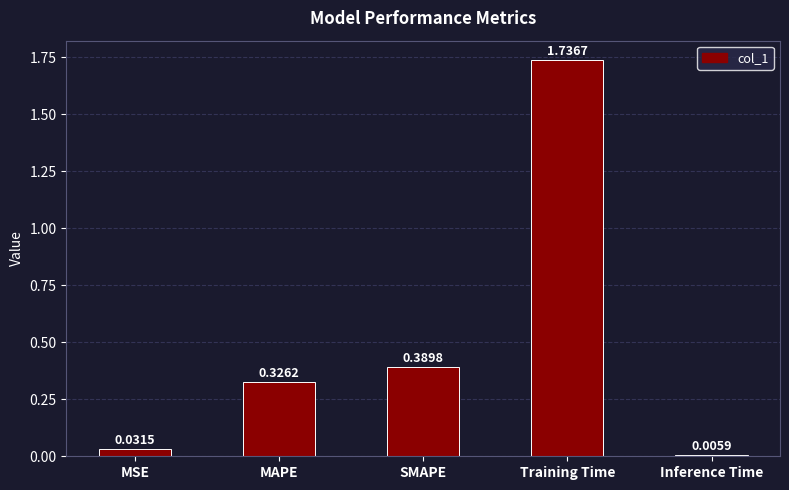

What is the change in value from MAPE to Inference Time?

-0.3